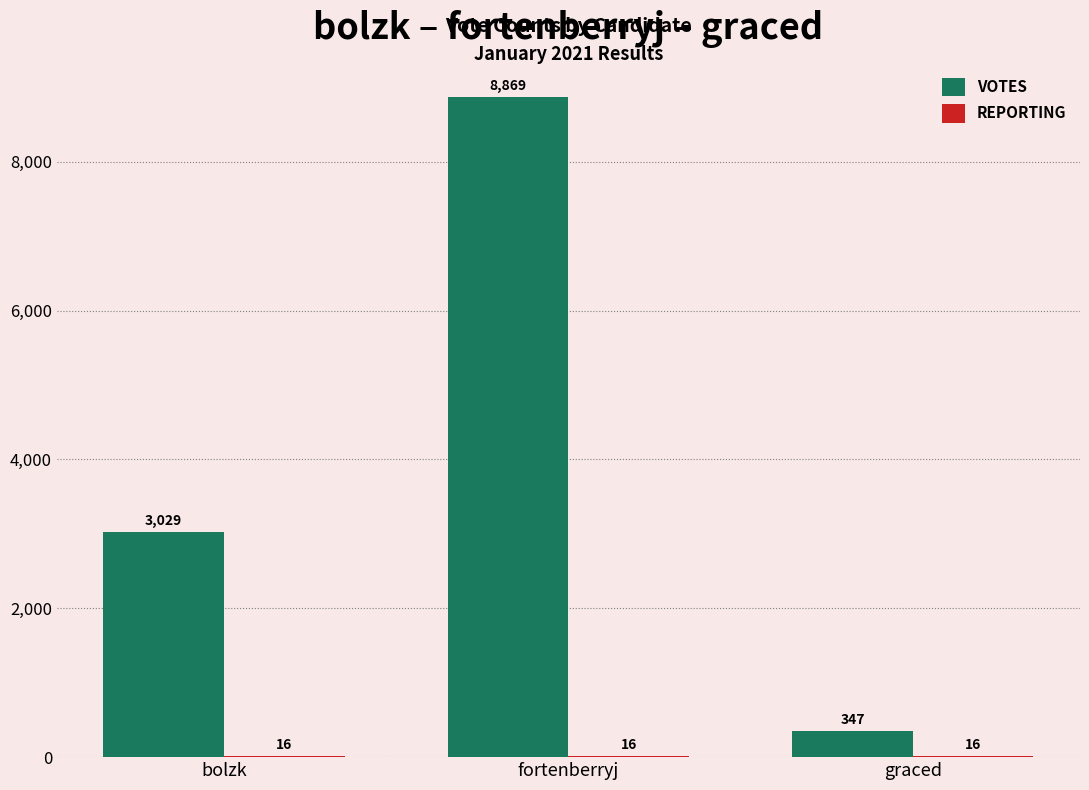

Is it true that VOTES equals 2022 at fortenberryj?

False